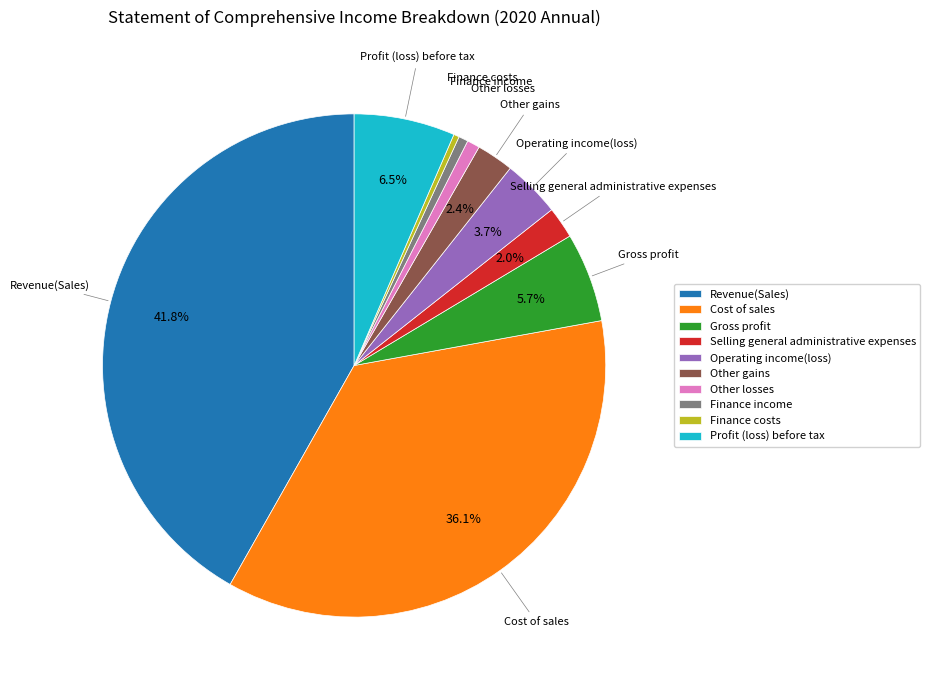

What percentage is the Revenue(Sales) slice, to the nearest percent?

42%